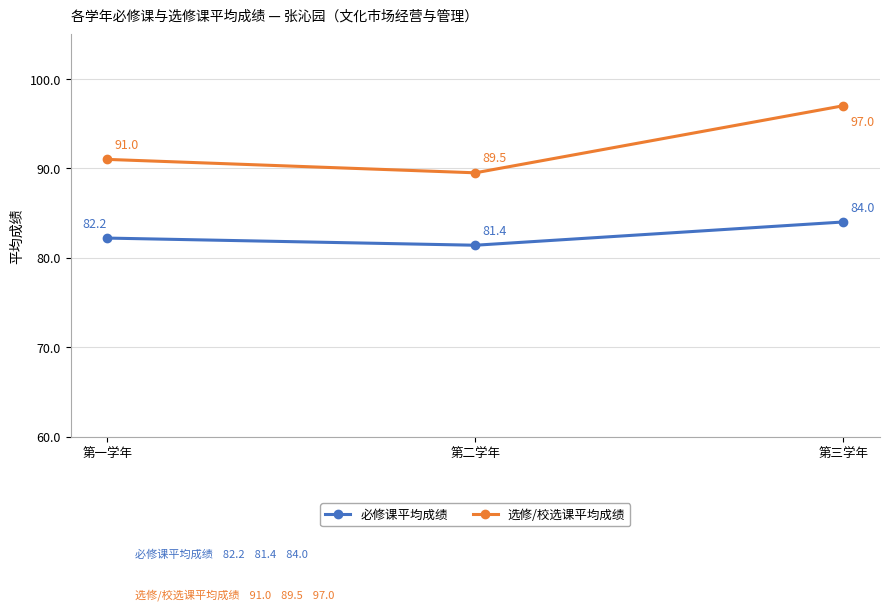

What is the label of the 1st point from the left?

第一学年